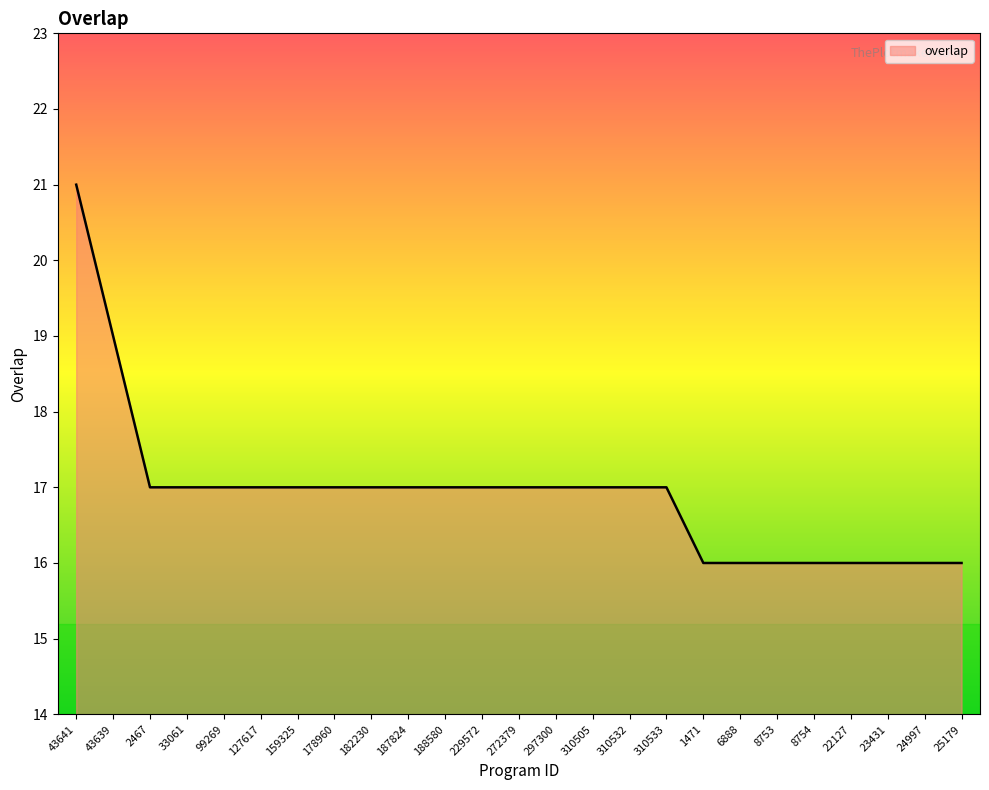

What position from the left is 229572?

12